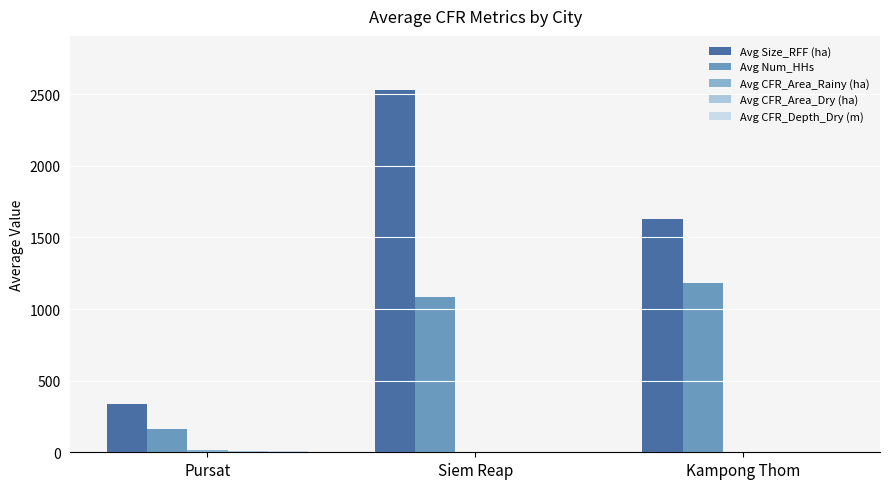

How many groups of bars are there?

3